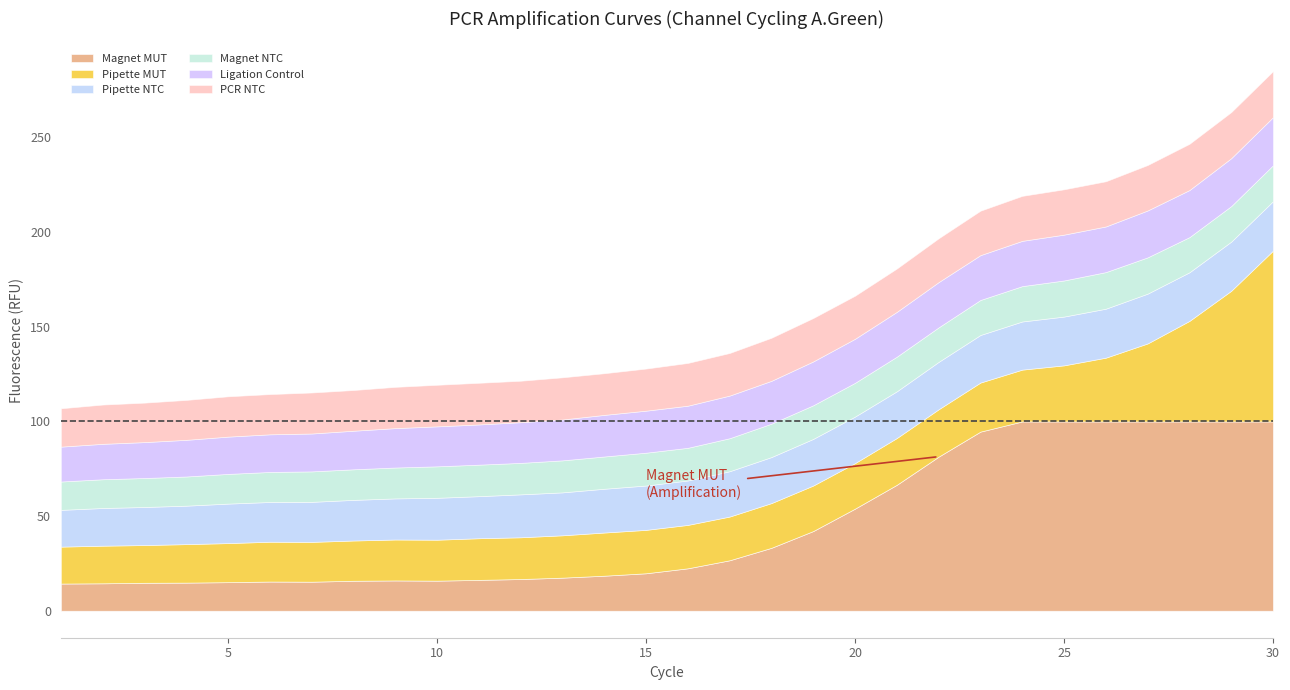

Where do Magnet MUT and Pipette MUT first cross each other?

16 and 17